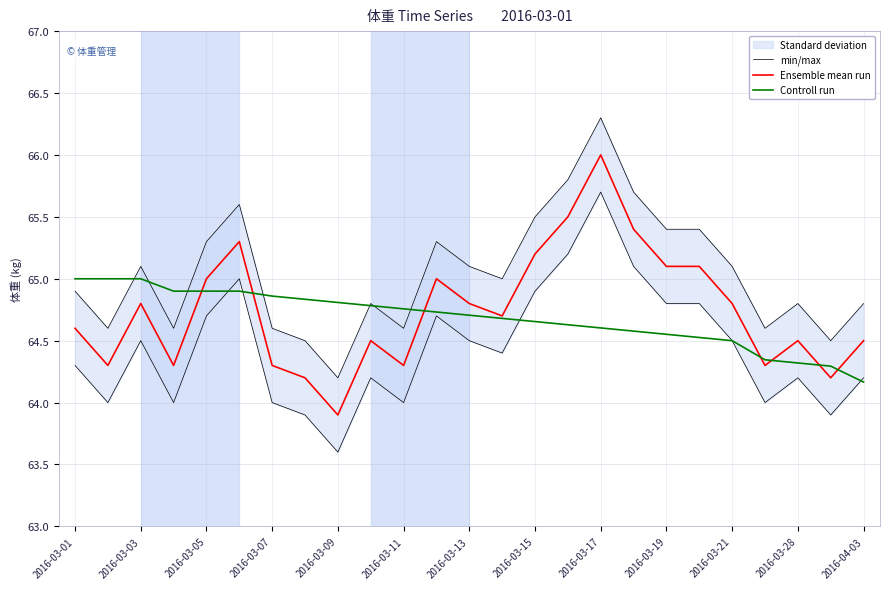

What is the sum of all Ensemble mean run values?

1618.6